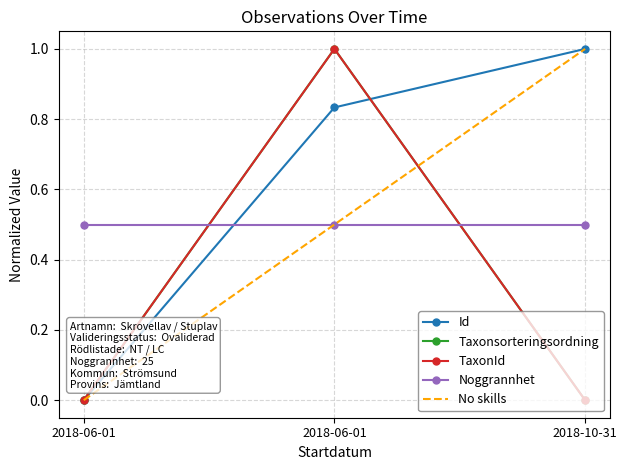

Between 2018-06-01 and 2018-10-31, which series saw the biggest shift?

Id